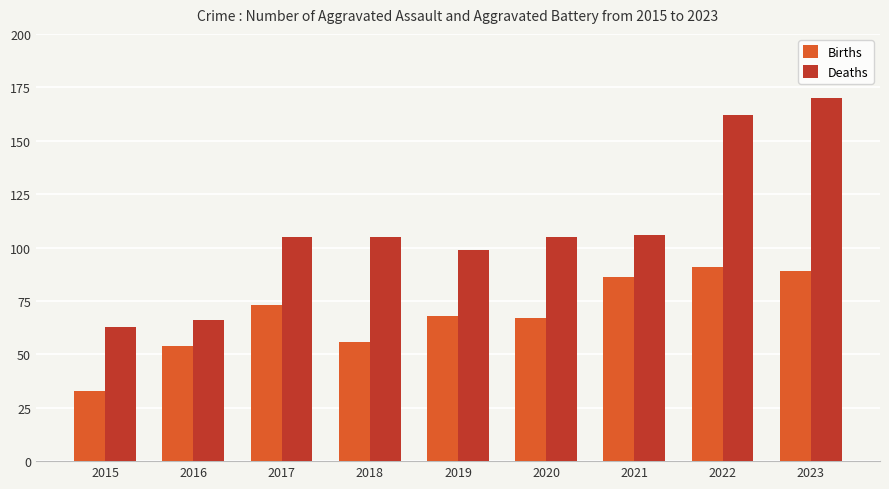

True or false: Births has a value of 104 at 2020.

False